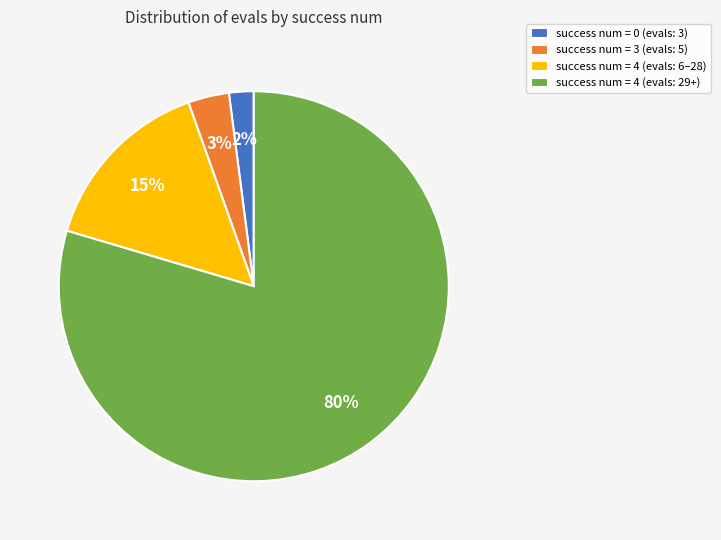

Which has a higher value, success num = 0 (evals: 3) or success num = 3 (evals: 5)?

success num = 3 (evals: 5)